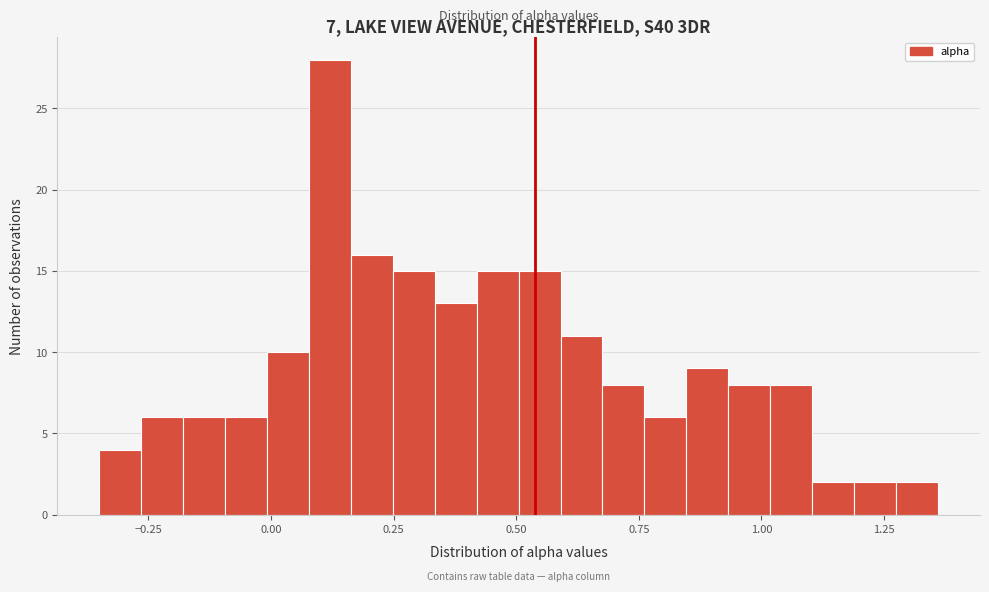

Read against the x-axis, roughly where is the centre of the tallest bar?

0.10